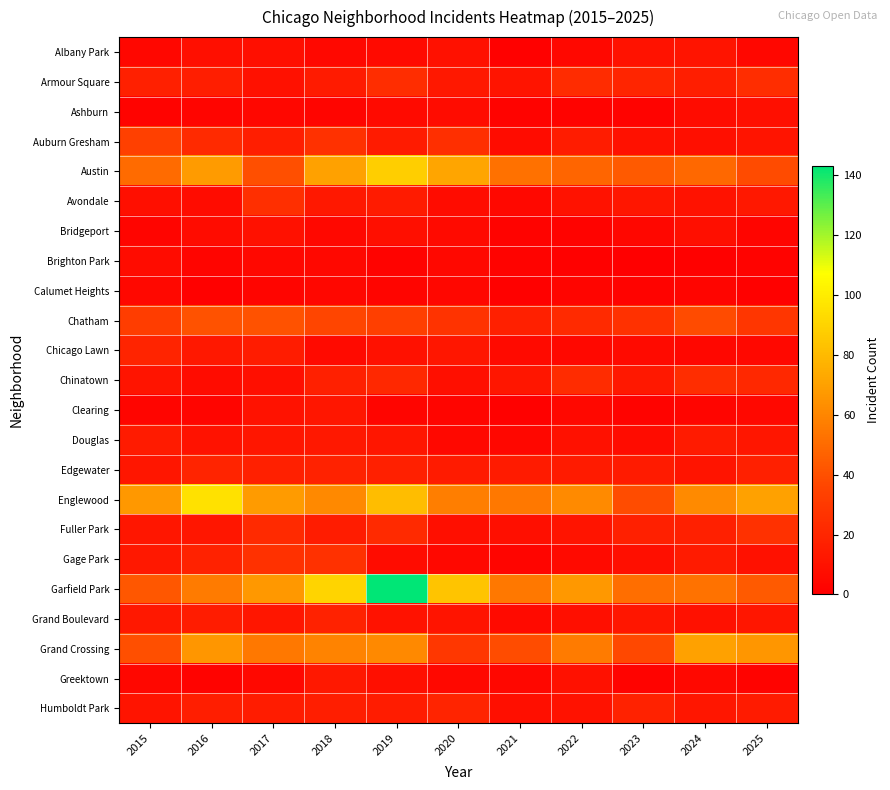

At how many categories does at least one series exceed 22?

11